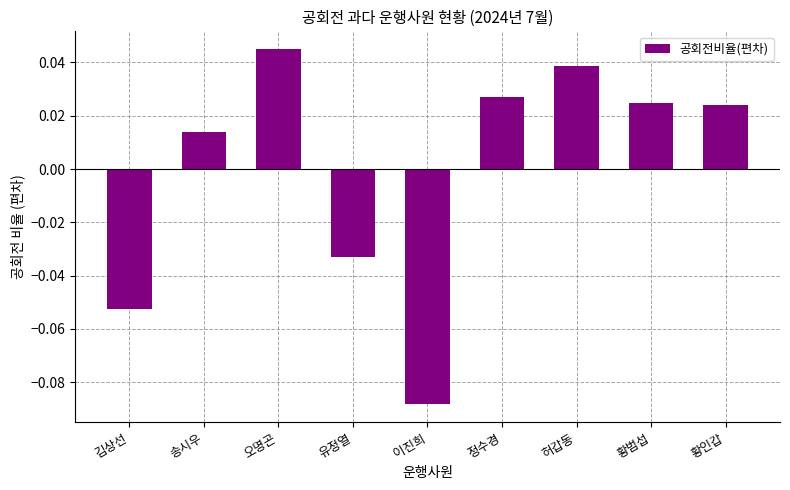

What position from the right is 오명곤?

7